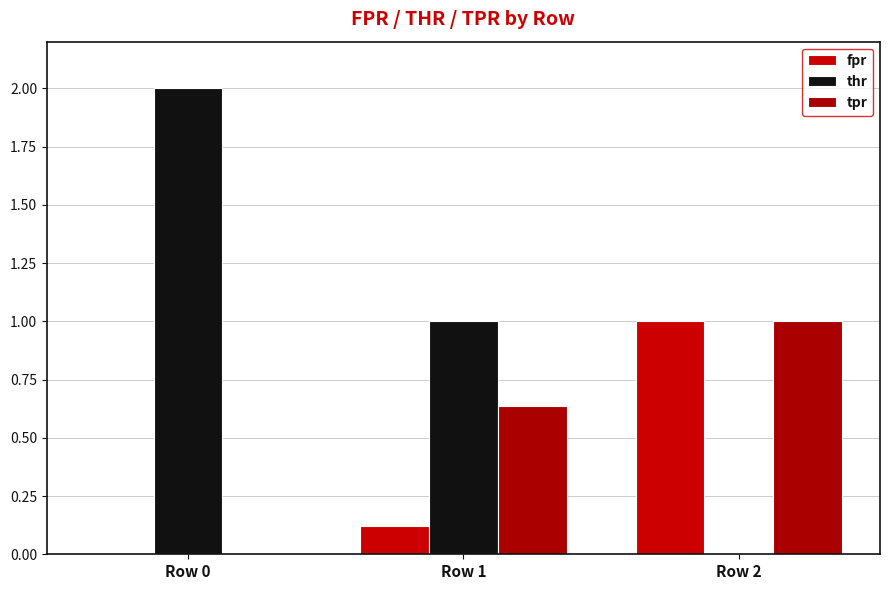

What is the sum of the tpr values at Row 2 and Row 0?

1.0